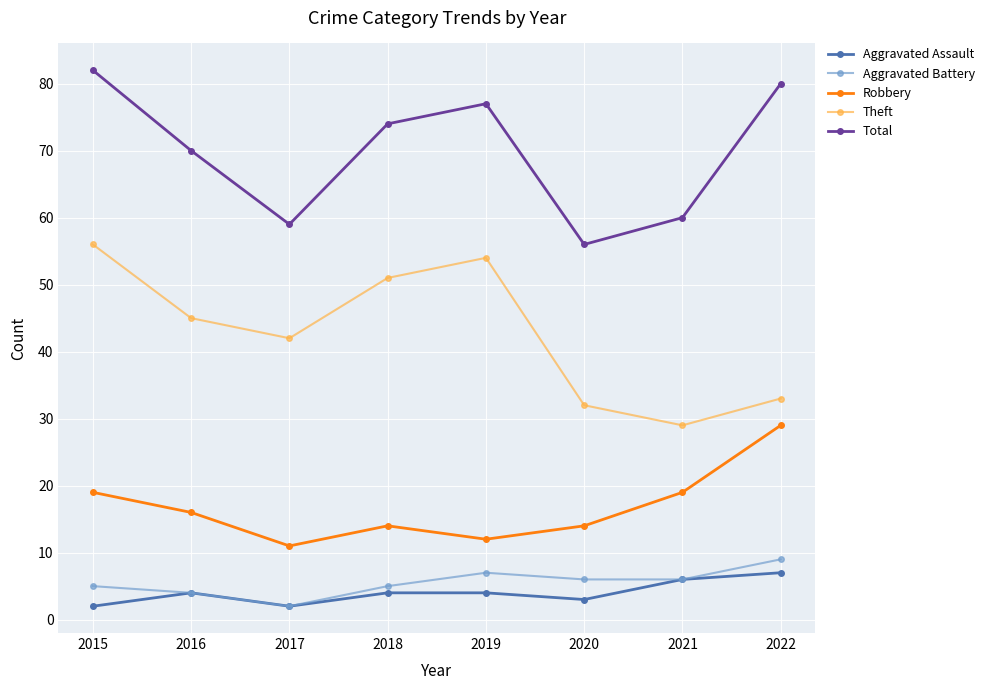

Which series changed the most between 2015 and 2022?

Theft